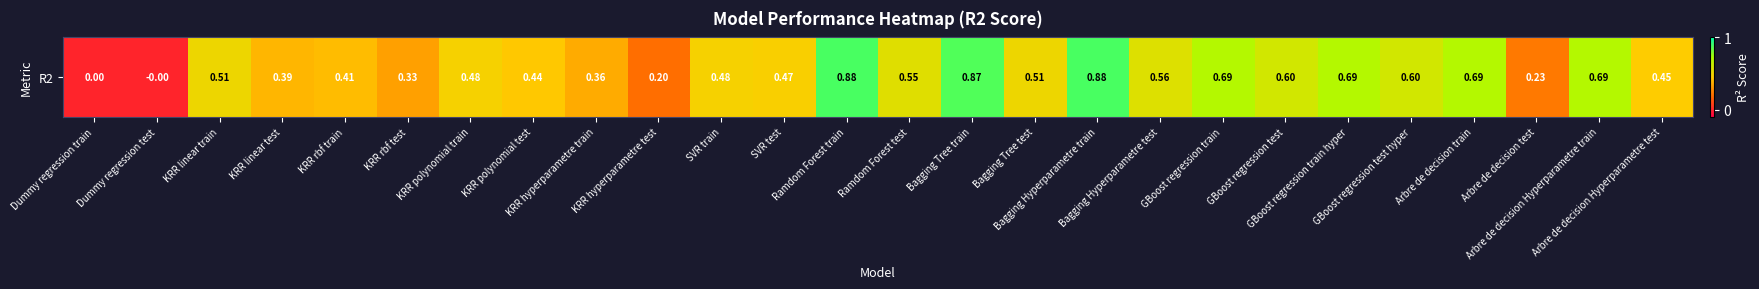

Where is the data nearest to the value 0?

Dummy regression train